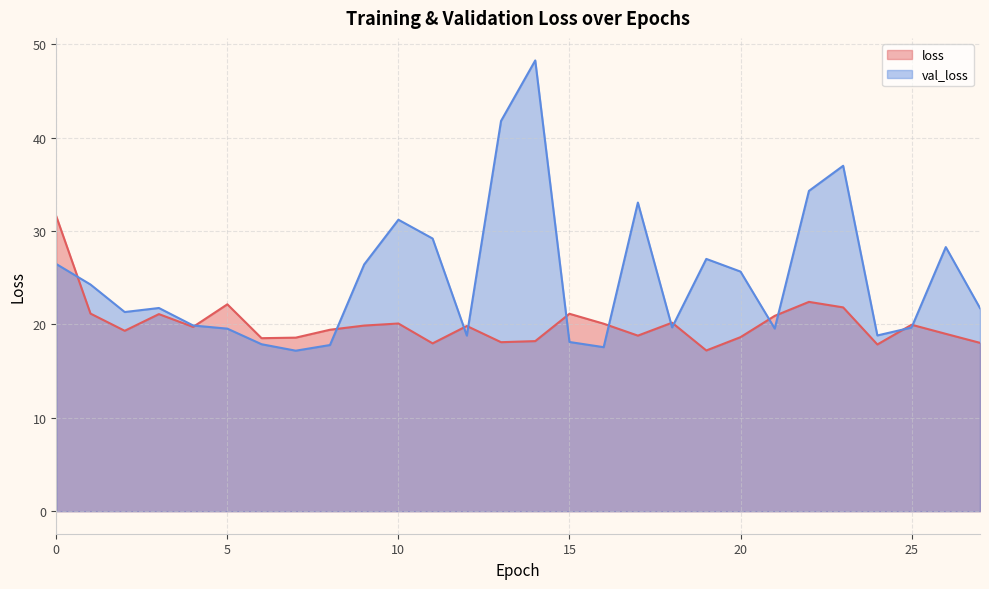

How many intersections are there between loss and val_loss?

13